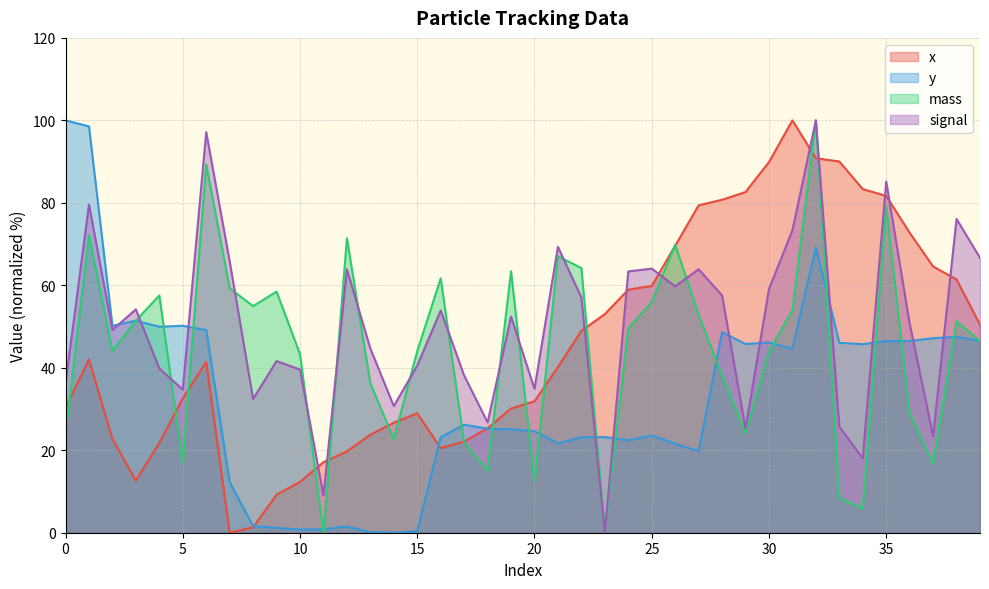

Which series changed the most between 28 and 29?

signal